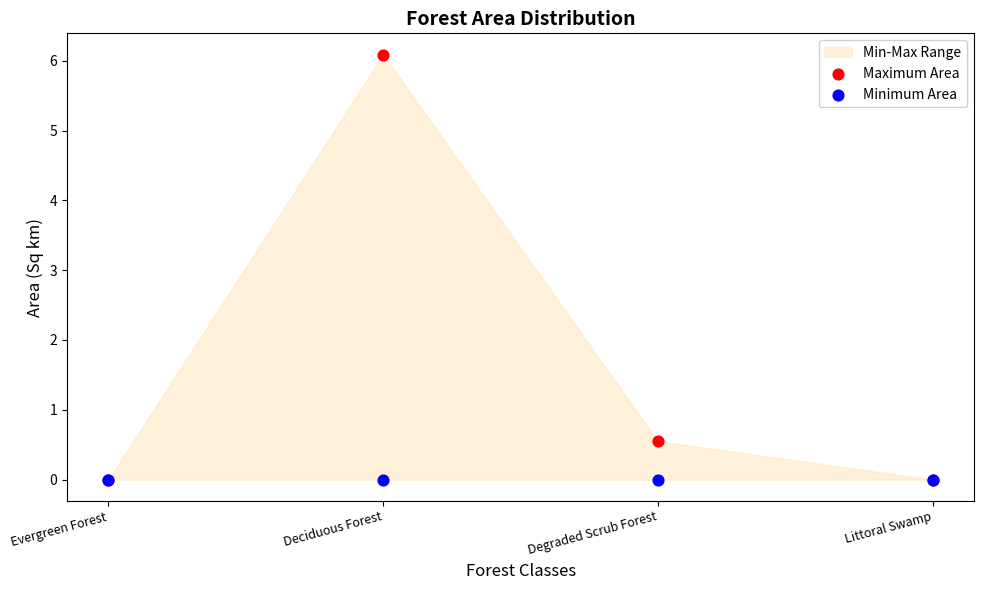

In the Maximum Area series, what Y value is closest to 3?

0.6